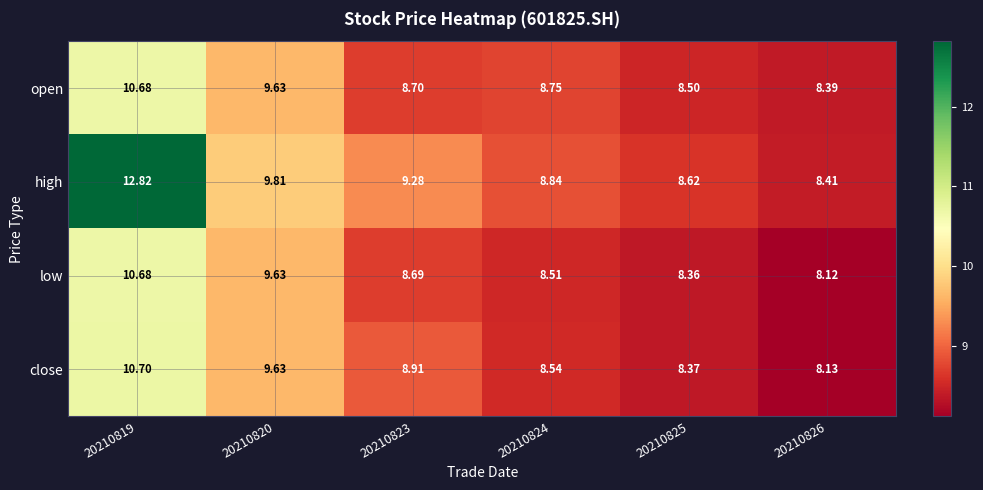

Which series has the largest range (max minus min)?

high